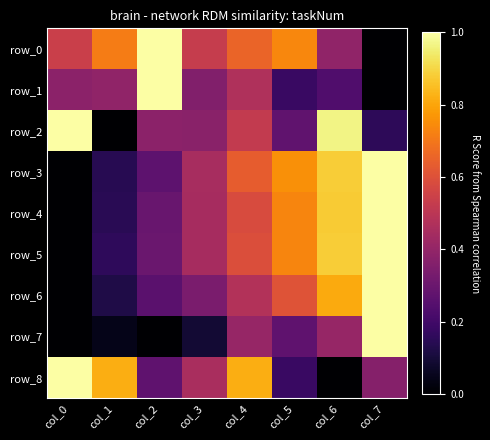

At which label does row_5 reach its minimum?

col_0